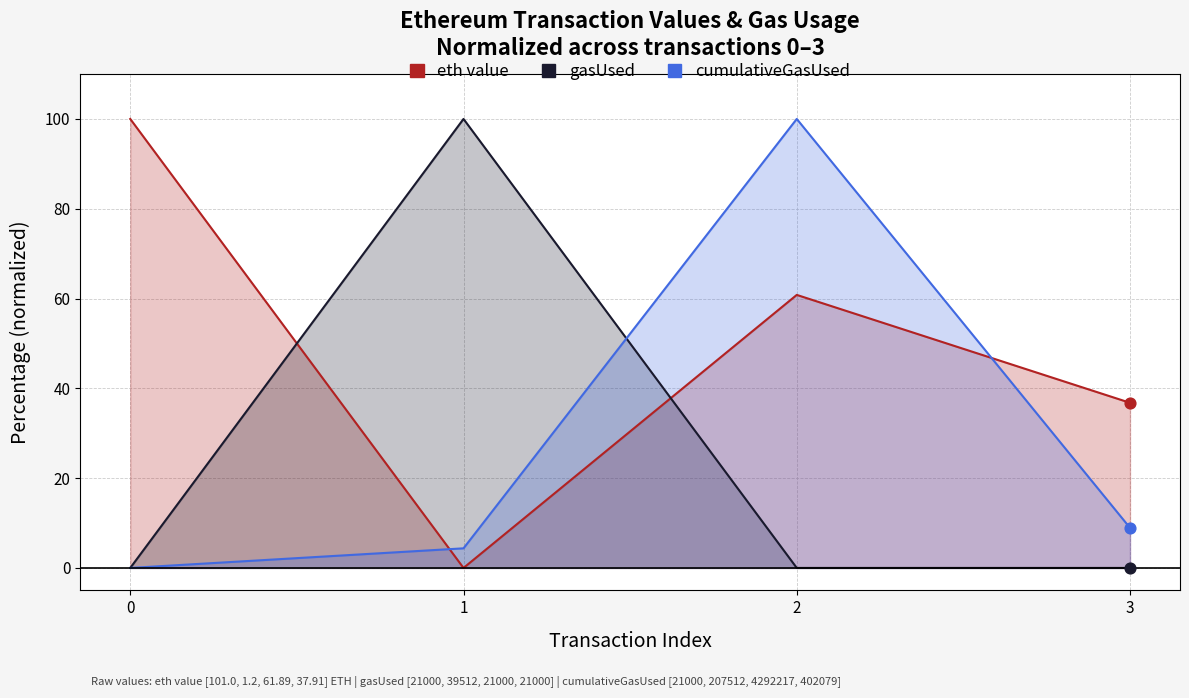

Is the value of eth value at 2 greater than the value of cumulativeGasUsed at 3?

Yes